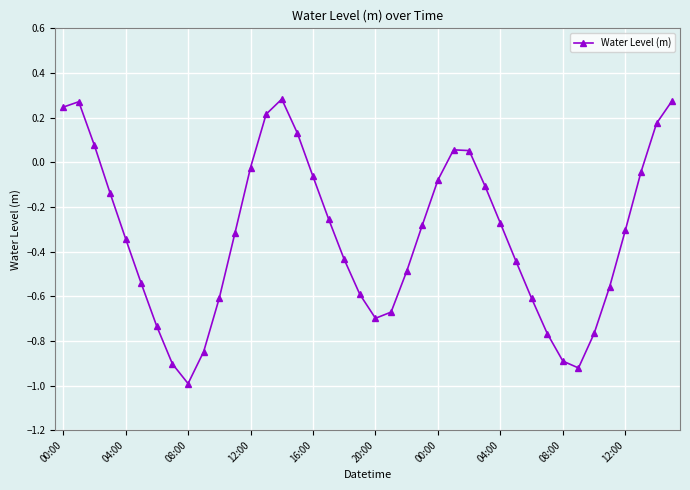

How many points are lower than both their immediate neighbors (excluding endpoints)?

3